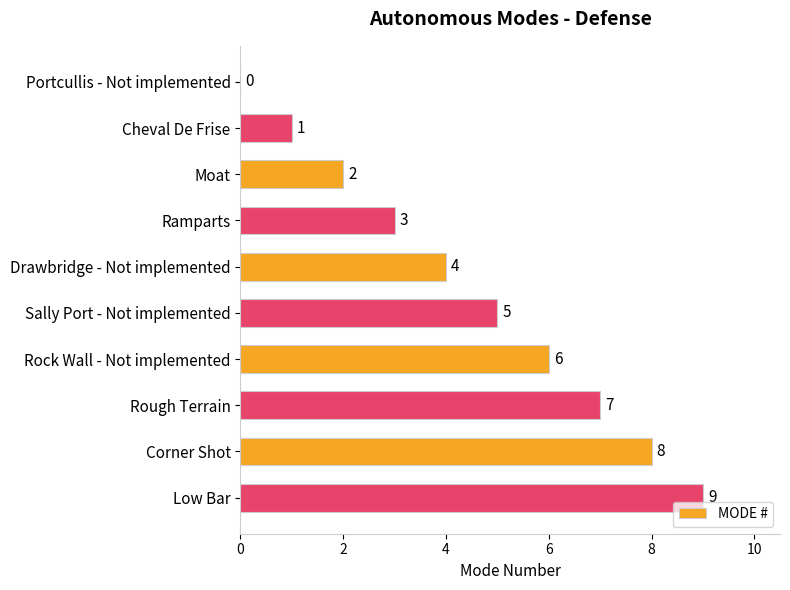

What is the sum of the values at Rough Terrain and Corner Shot?

15